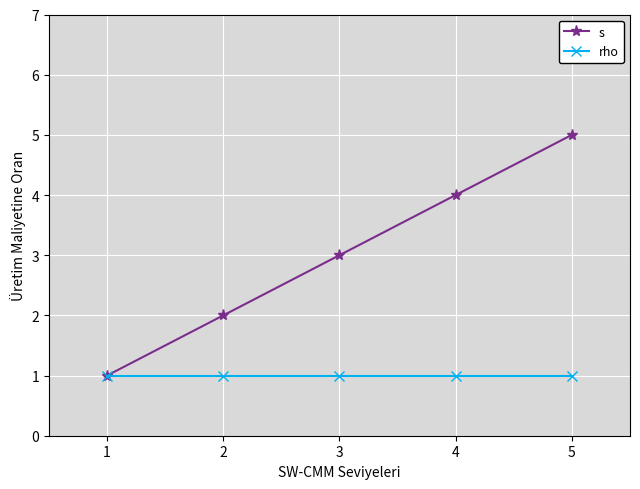

Reading left to right, list all the values displayed in this chart.

s: 1=1	2=2	3=3	4=4	5=5
rho: 1=1	2=1	3=1	4=1	5=1